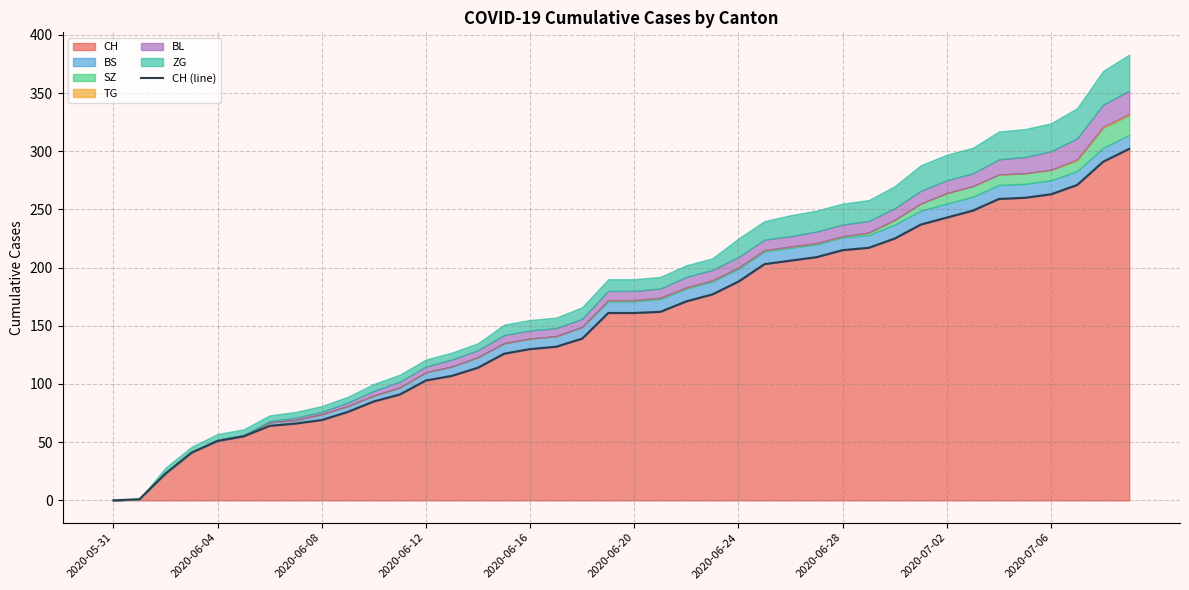

What is the sum of all values?

6143